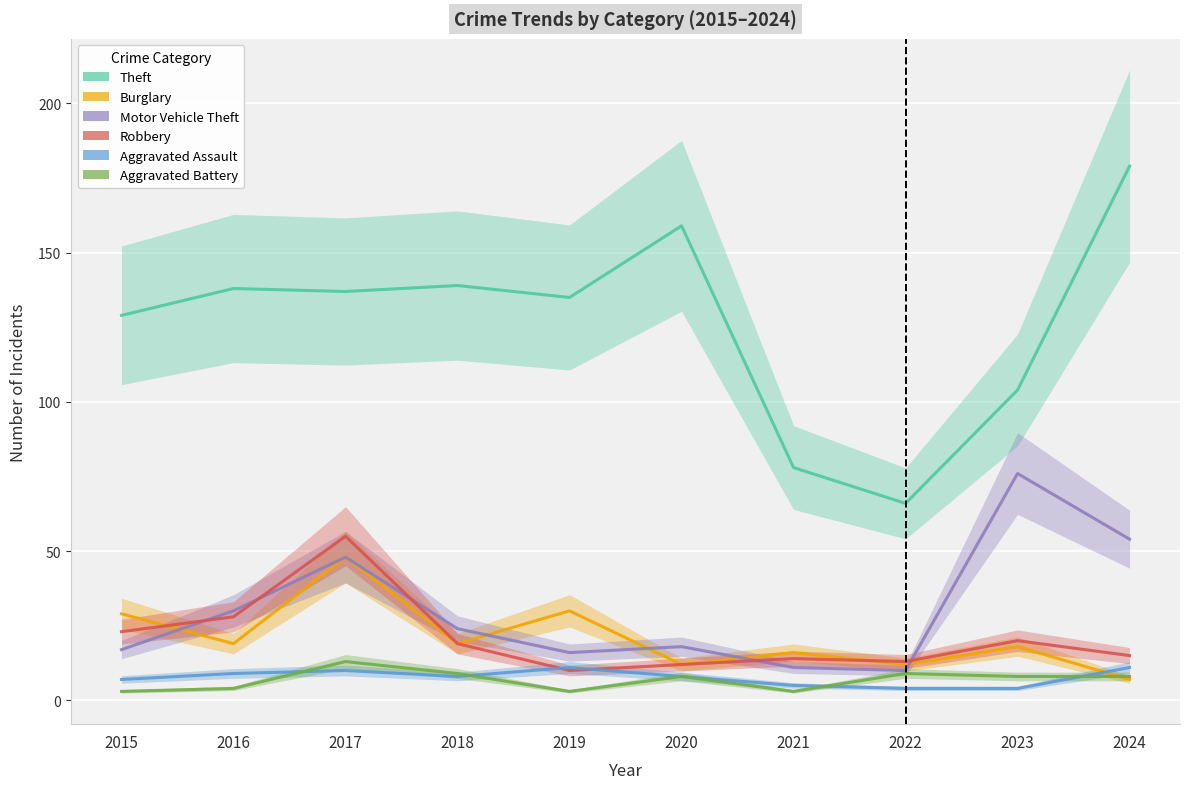

What are all the series names shown in the legend?

Theft, Burglary, Motor Vehicle Theft, Robbery, Aggravated Assault, Aggravated Battery